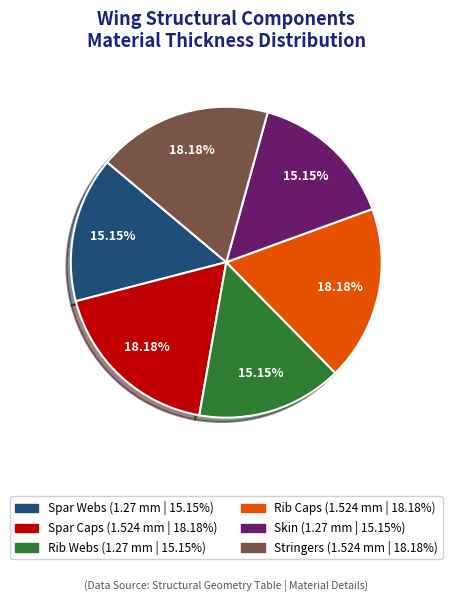

Count the number of slices in the pie.

6